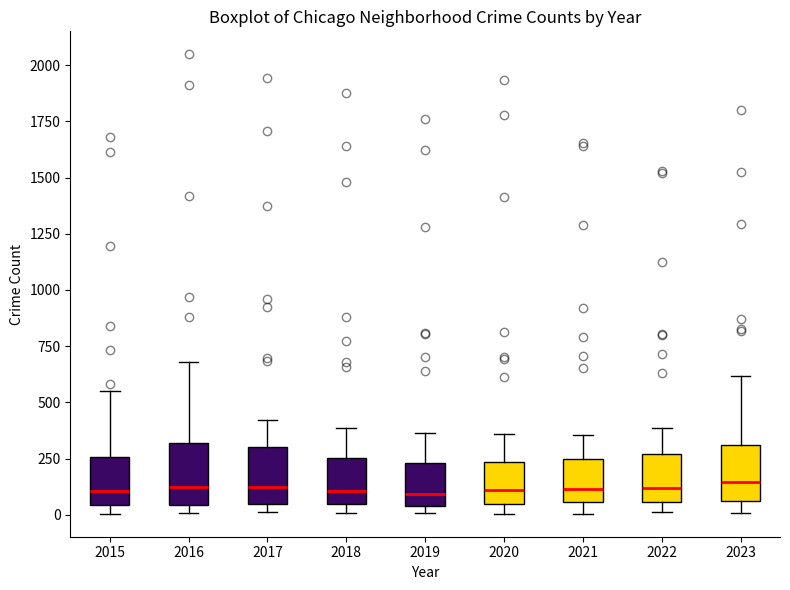

Reading left to right, transcribe this box plot: for each box, give where its median line is, the range the box spans, and where its two whiskers end, as read against the y-axis. The values are not printed on the chart, so give them approximately, as read against the axis.

2015: median 100, box 50 to 250, whiskers 0 to 550
2016: median 100, box 50 to 300, whiskers 0 to 700
2017: median 100, box 50 to 300, whiskers 0 to 400
2018: median 100, box 50 to 250, whiskers 0 to 400
2019: median 100, box 50 to 250, whiskers 0 to 350
2020: median 100, box 50 to 250, whiskers 0 to 350
2021: median 100, box 50 to 250, whiskers 0 to 350
2022: median 100, box 50 to 250, whiskers 0 to 400
2023: median 150, box 50 to 300, whiskers 0 to 600